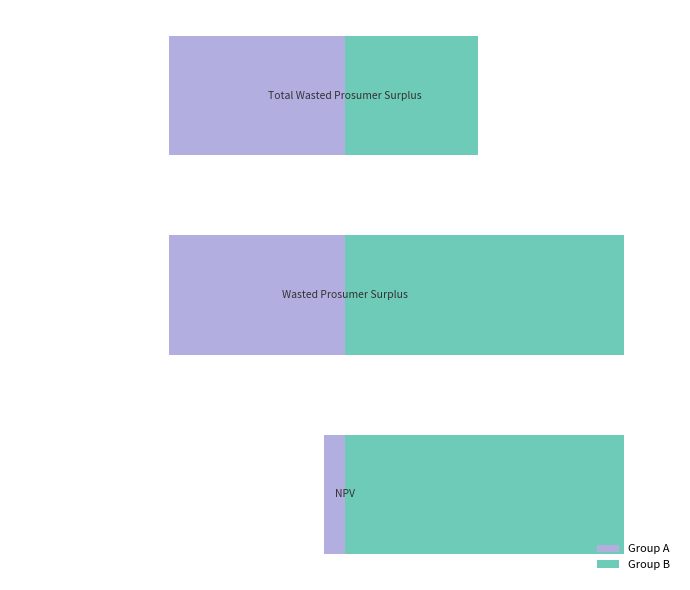

Rank the series by their maximum value, from highest to lowest.

Group B, Group A